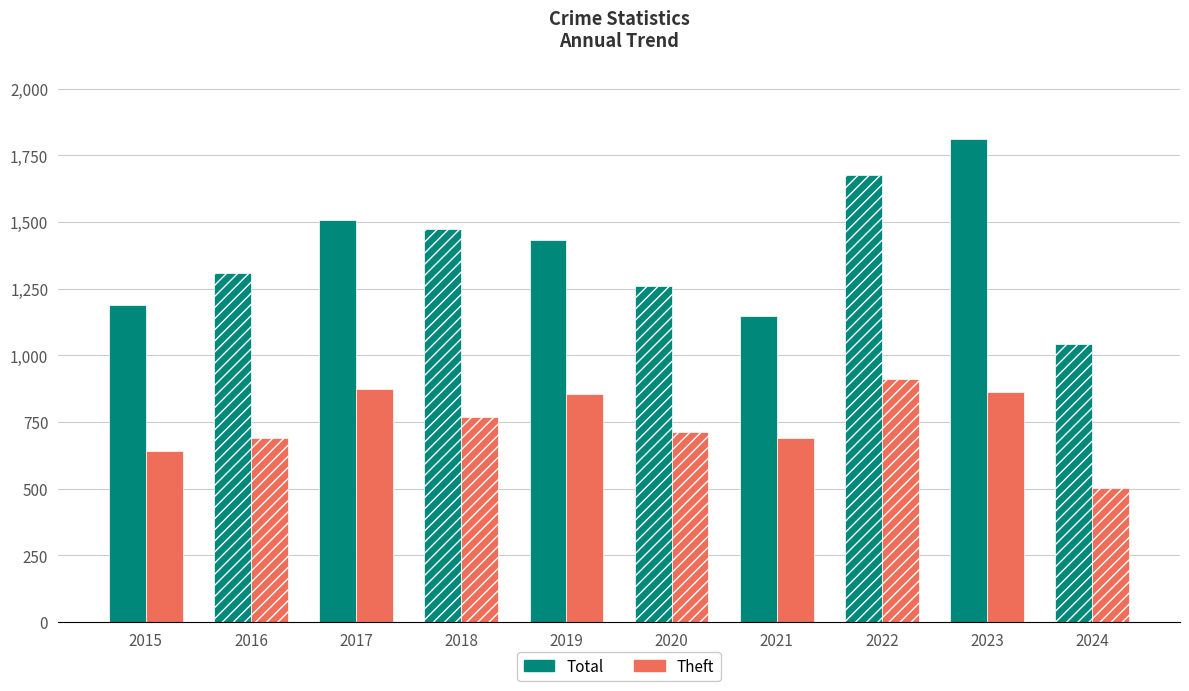

What is the sum of the Total values at 2020 and 2023?

3071